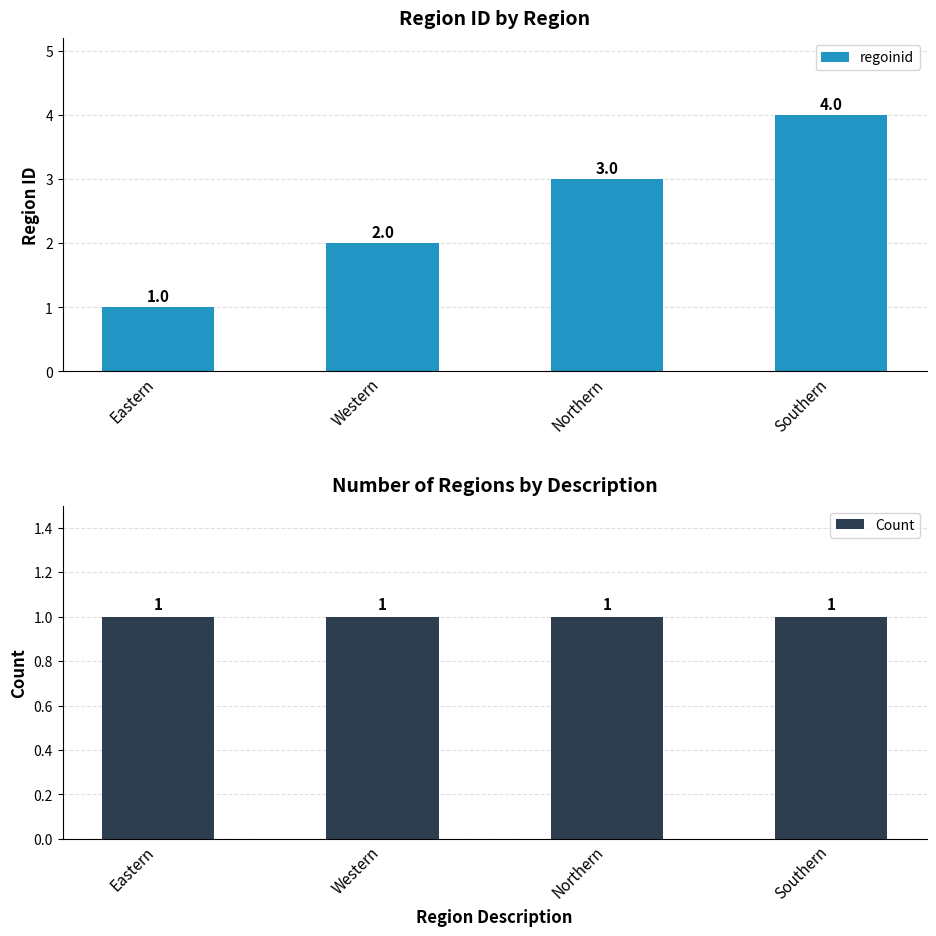

How many groups of bars are there?

4